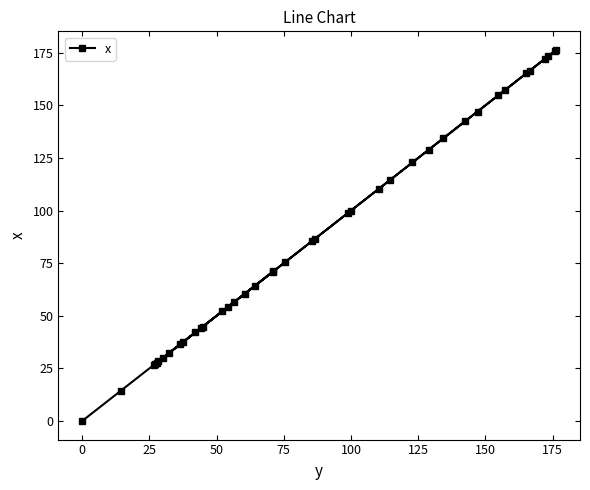

What is the average value?

87.8